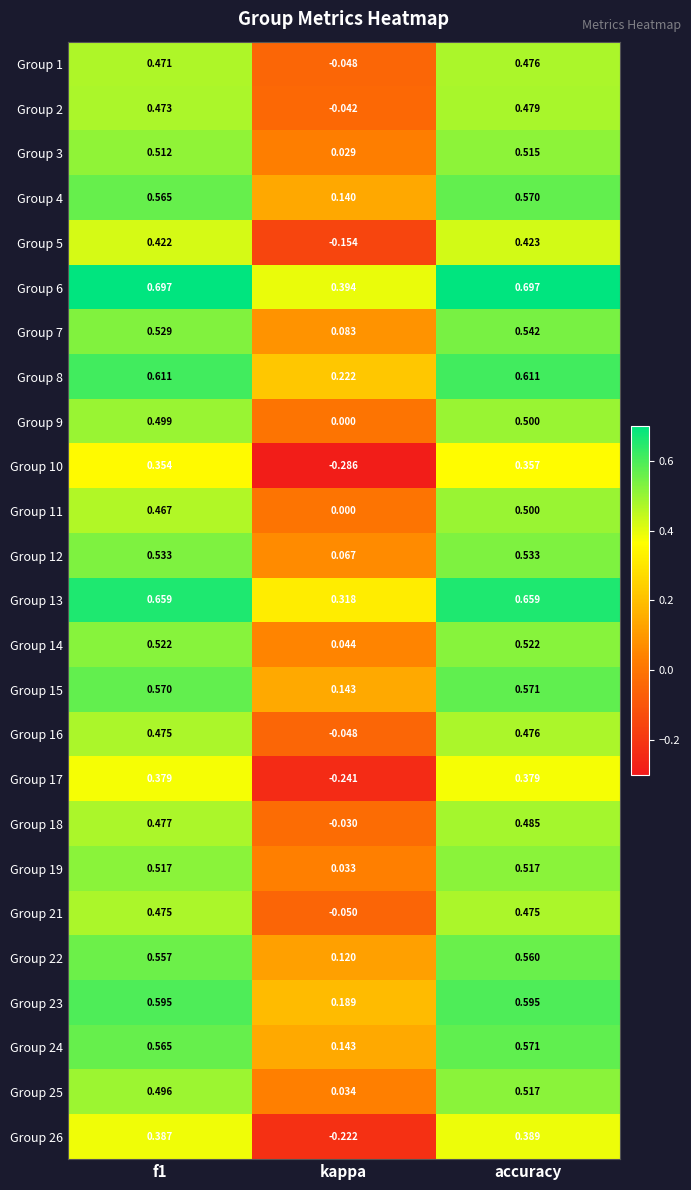

At which label is Group 10 closest to 0?

kappa